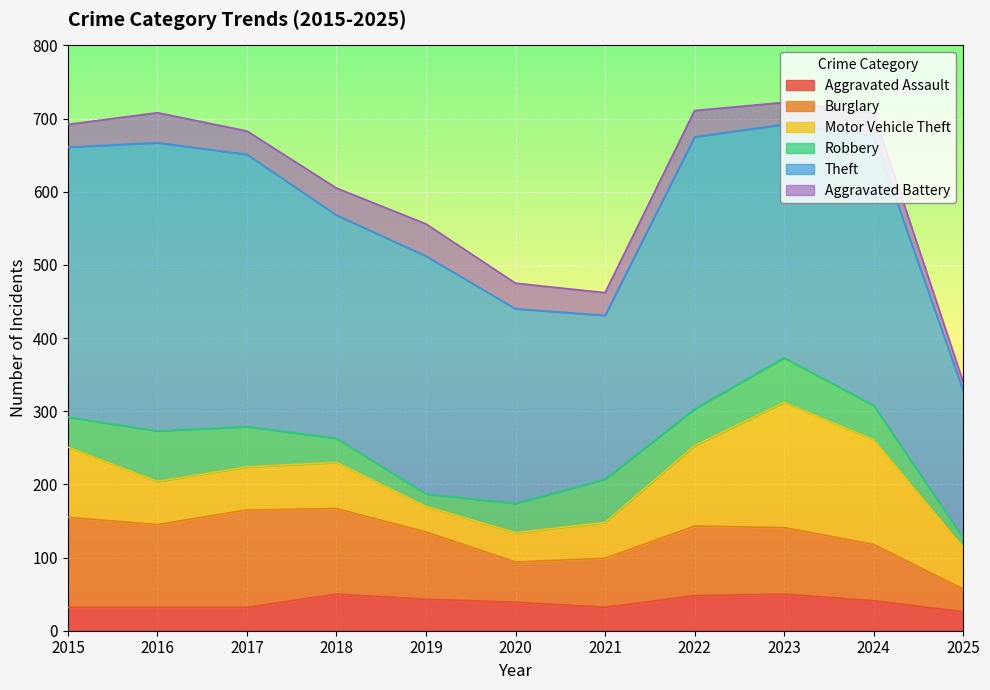

List the labels in order of Burglary value, largest first.

2017, 2015, 2018, 2016, 2022, 2019, 2023, 2024, 2021, 2020, 2025